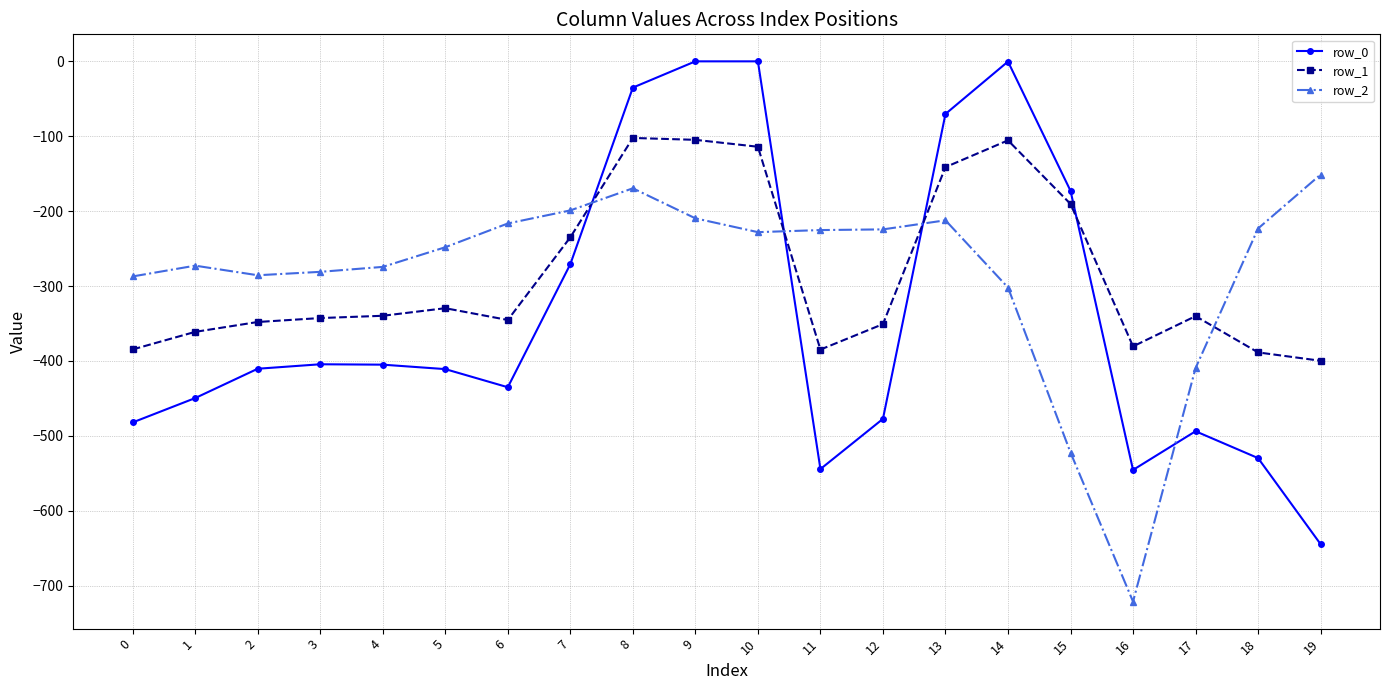

At which label is row_1 closest to -250?

7